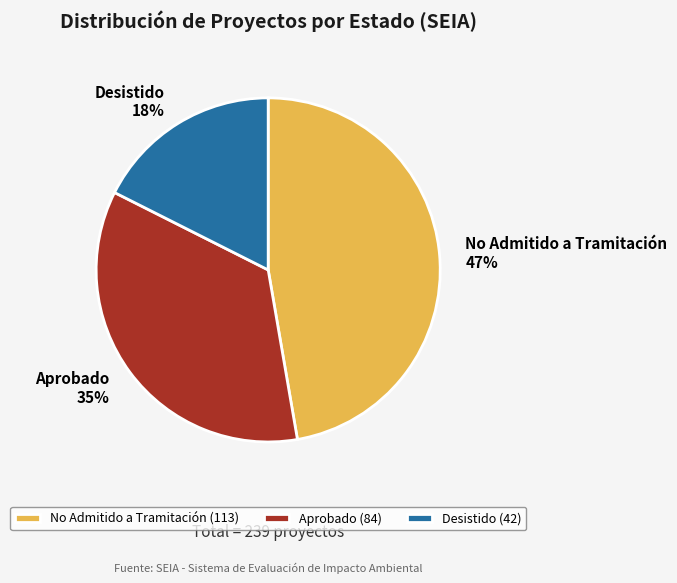

To the nearest percent, what portion does Desistido represent?

18%